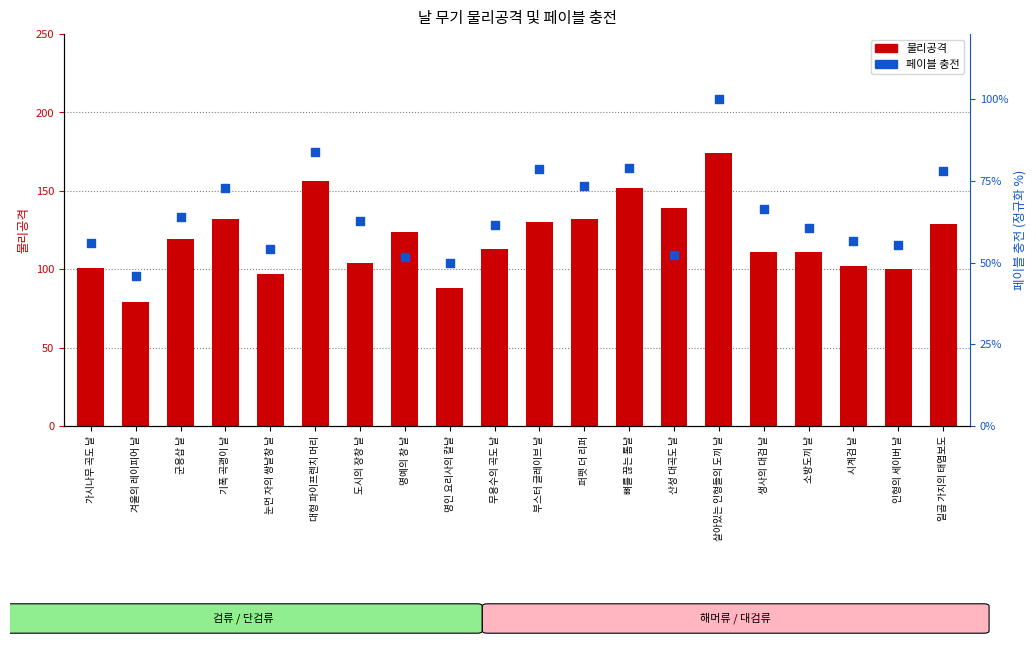

At how many categories does at least one series exceed 60?

20